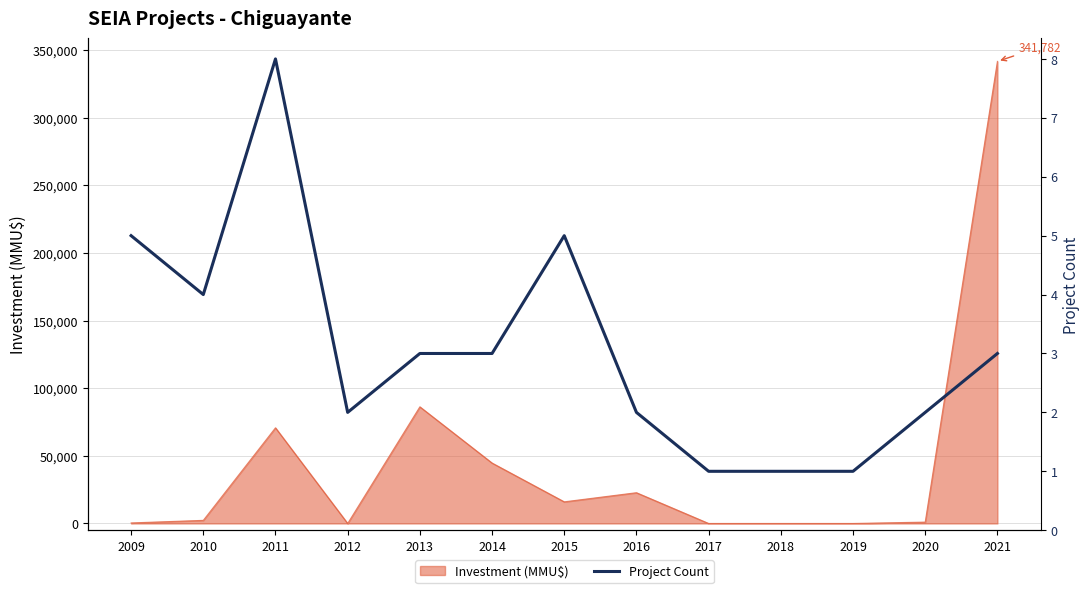

Does the chart have visible grid lines?

Yes